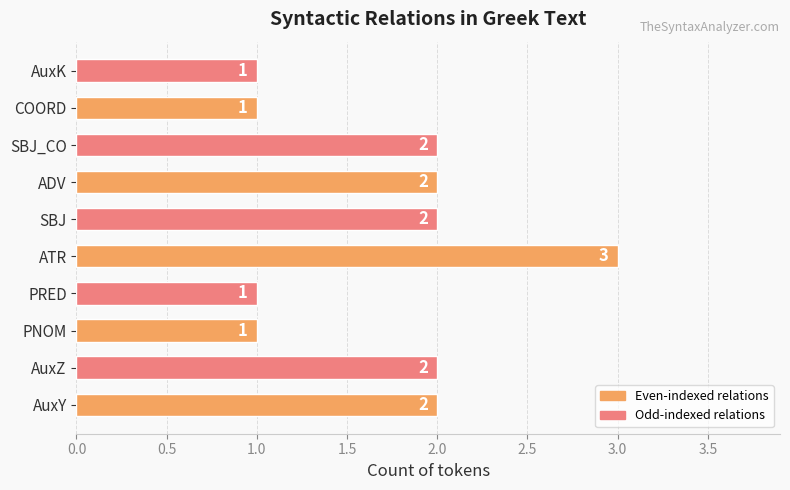

The value at AuxZ is 1. True or false?

False